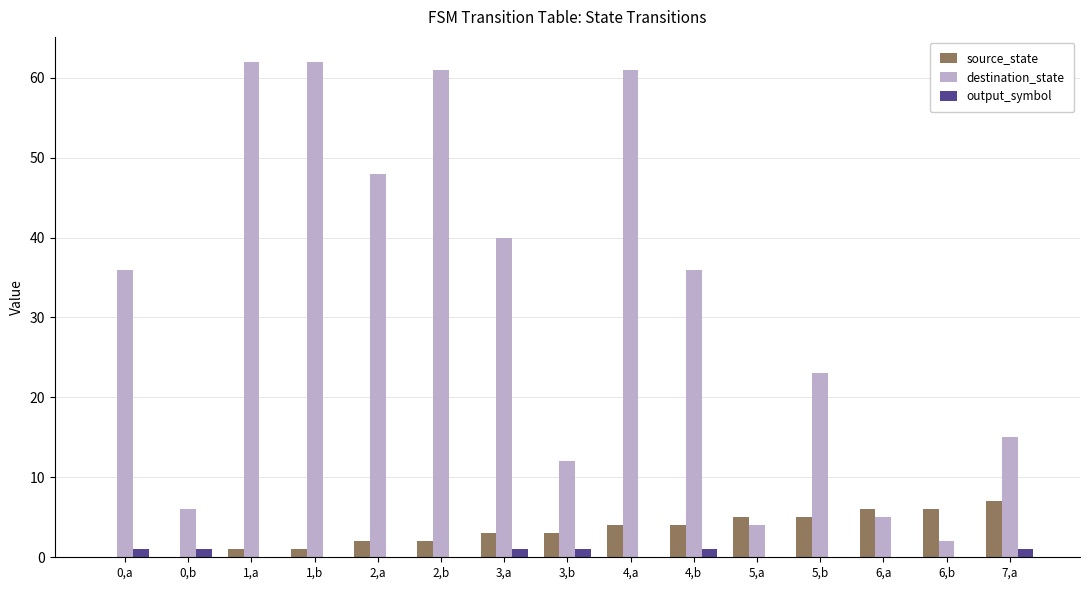

Reading left to right, what are all the values shown in this chart?

source_state: 0,a=0	0,b=0	1,a=1	1,b=1	2,a=2	2,b=2	3,a=3	3,b=3	4,a=4	4,b=4	5,a=5	5,b=5	6,a=6	6,b=6	7,a=7
destination_state: 0,a=36	0,b=6	1,a=62	1,b=62	2,a=48	2,b=61	3,a=40	3,b=12	4,a=61	4,b=36	5,a=4	5,b=23	6,a=5	6,b=2	7,a=15
output_symbol: 0,a=1	0,b=1	1,a=0	1,b=0	2,a=0	2,b=0	3,a=1	3,b=1	4,a=0	4,b=1	5,a=0	5,b=0	6,a=0	6,b=0	7,a=1